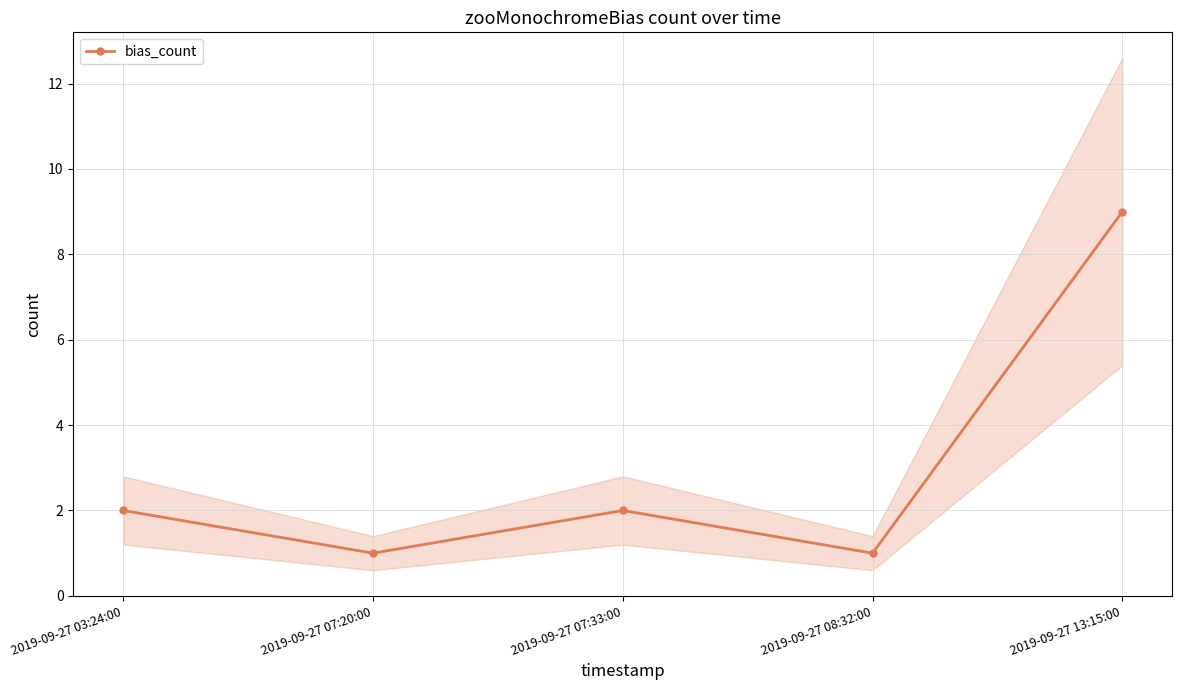

What is the sum of all values?

15